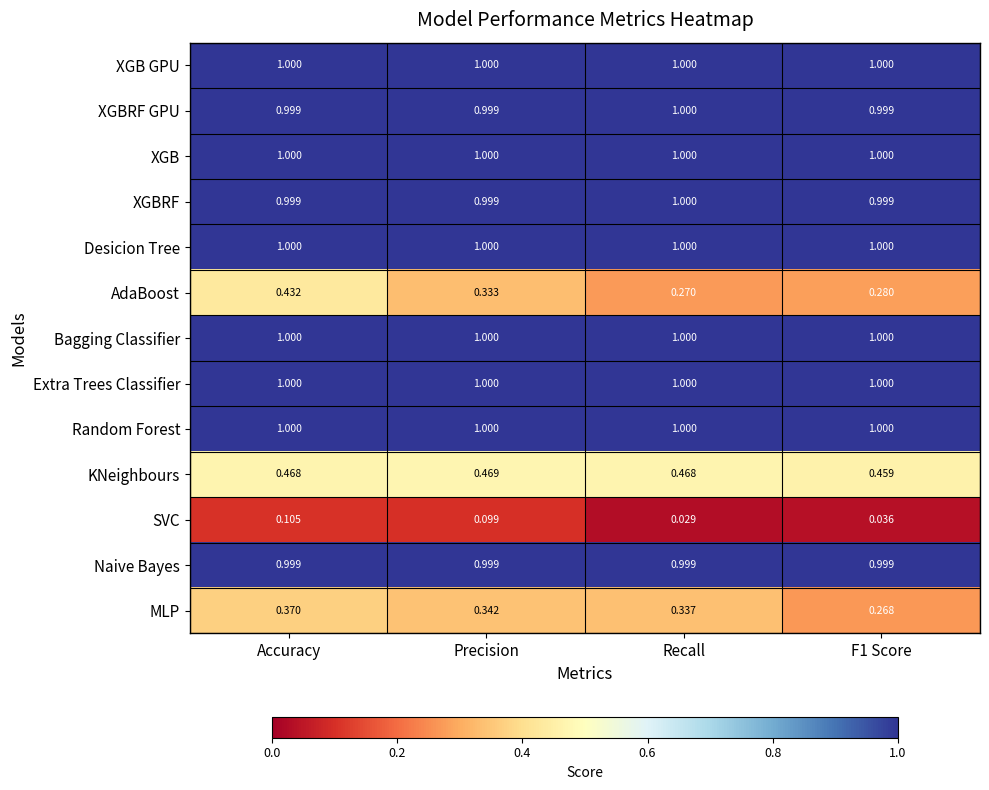

Between Accuracy and F1 Score, which series saw the biggest shift?

AdaBoost